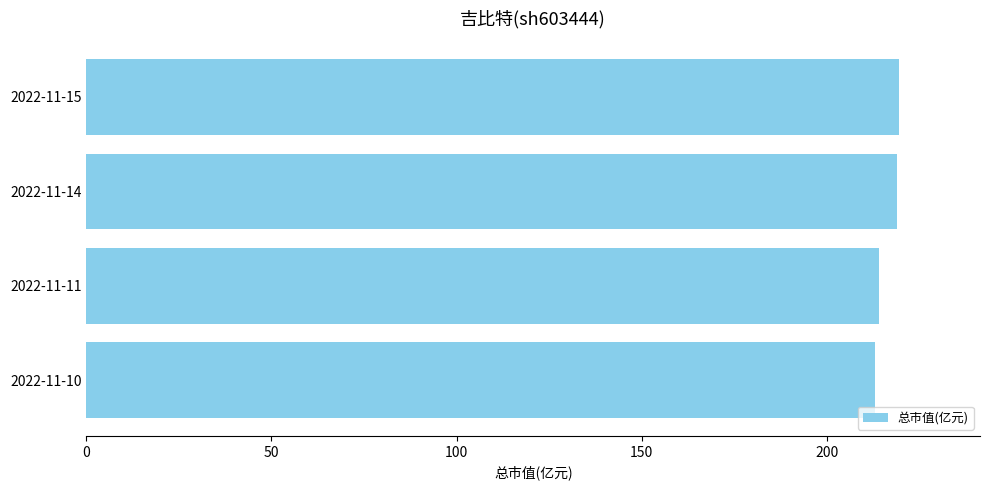

What is the maximum value shown in the chart?

219.5